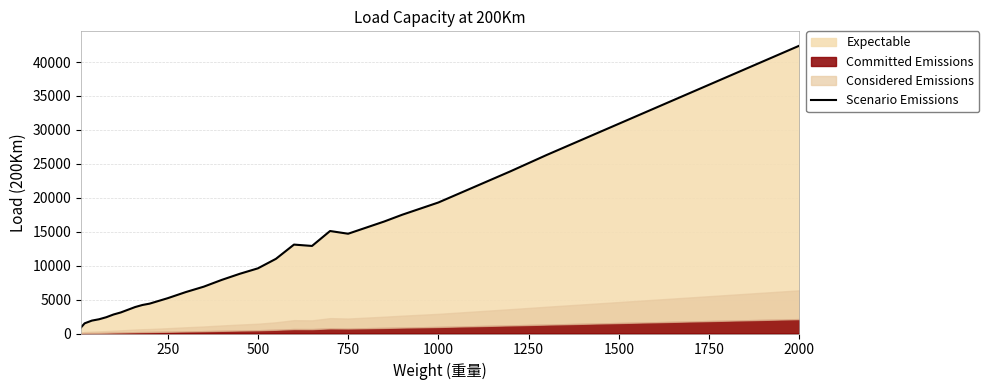

What is the maximum value shown in the chart?

42400